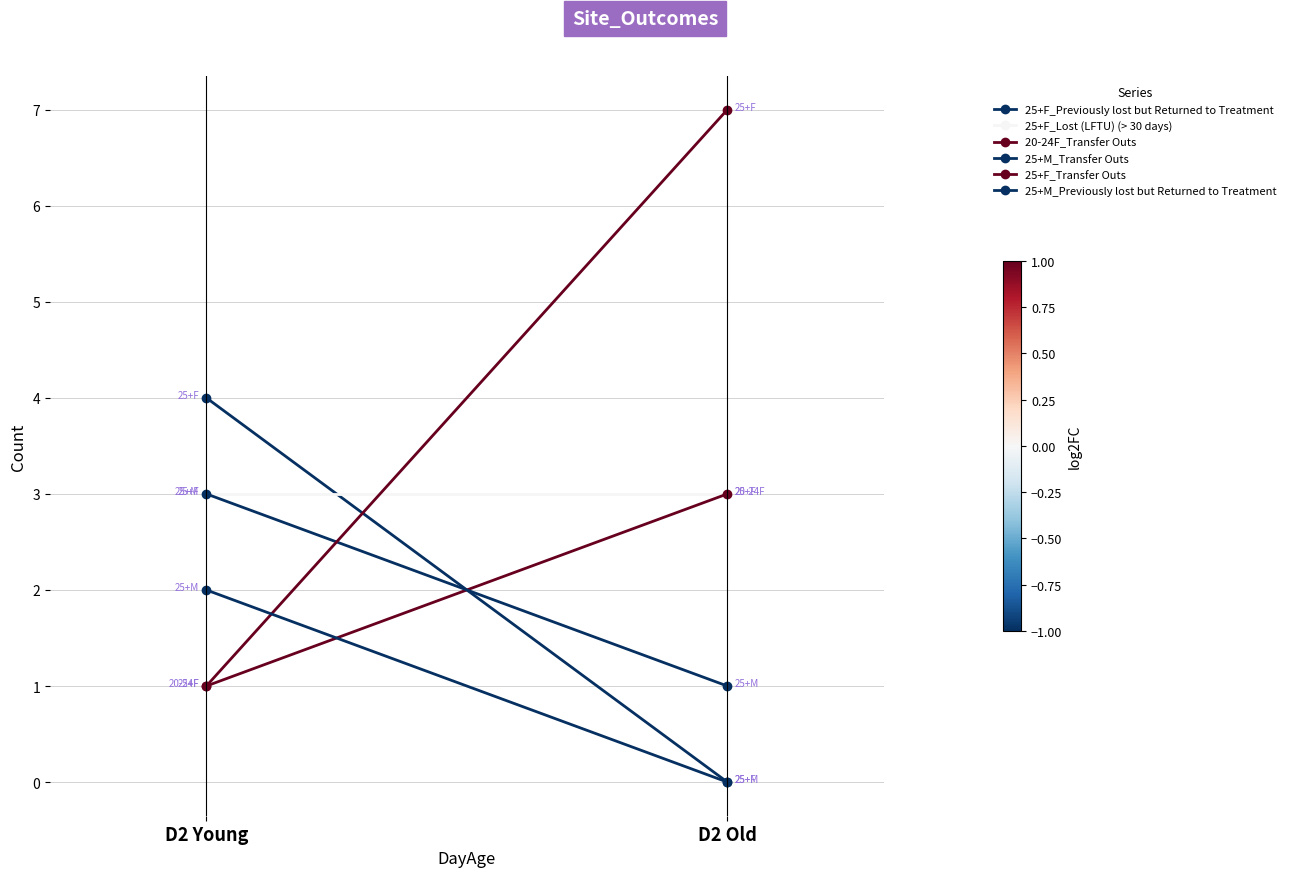

What is the label of the 1st point from the left?

D2 Young